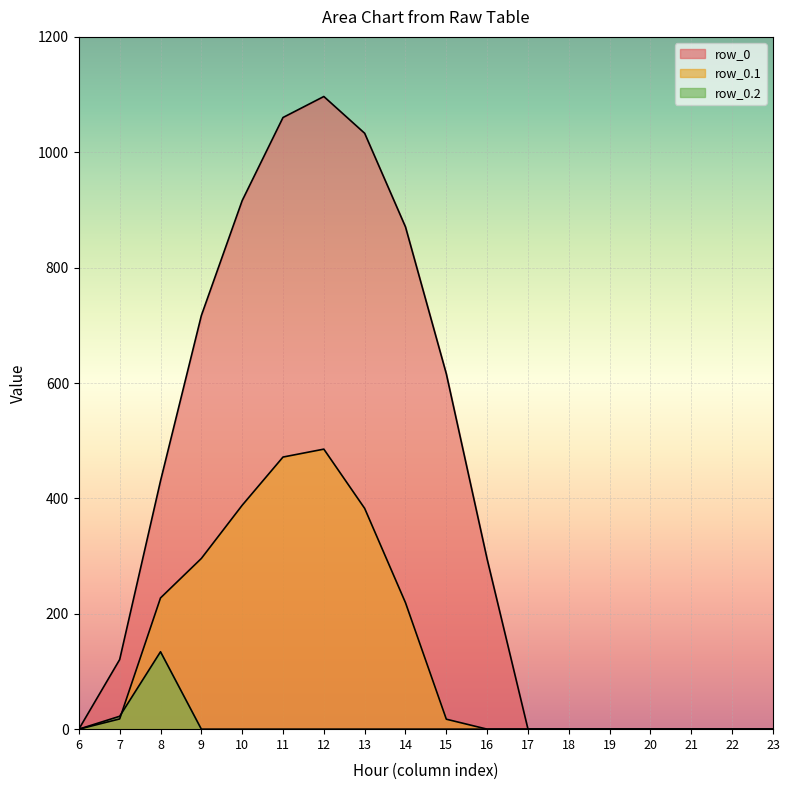

Reading right to left, transcribe all the data shown in this chart.

row_0: 23=0.0	22=0.0	21=0.0	20=0.0	19=0.0	18=0.0	17=0.0	16=294.5	15=615.9	14=870.6	13=1032.9	12=1096.7	11=1060.3	10=916.2	9=716.9	8=430.3	7=120.6	6=0.0
row_0.1: 23=0.0	22=0.0	21=0.0	20=0.0	19=0.0	18=0.0	17=0.0	16=0.0	15=17.3	14=219.2	13=382.7	12=485.4	11=471.7	10=388.1	9=295.9	8=227.5	7=17.7	6=0.0
row_0.2: 23=0.0	22=0.0	21=0.0	20=0.0	19=0.0	18=0.0	17=0.0	16=0.0	15=0.0	14=0.0	13=0.0	12=0.0	11=0.0	10=0.0	9=0.0	8=134.2	7=22.3	6=0.0